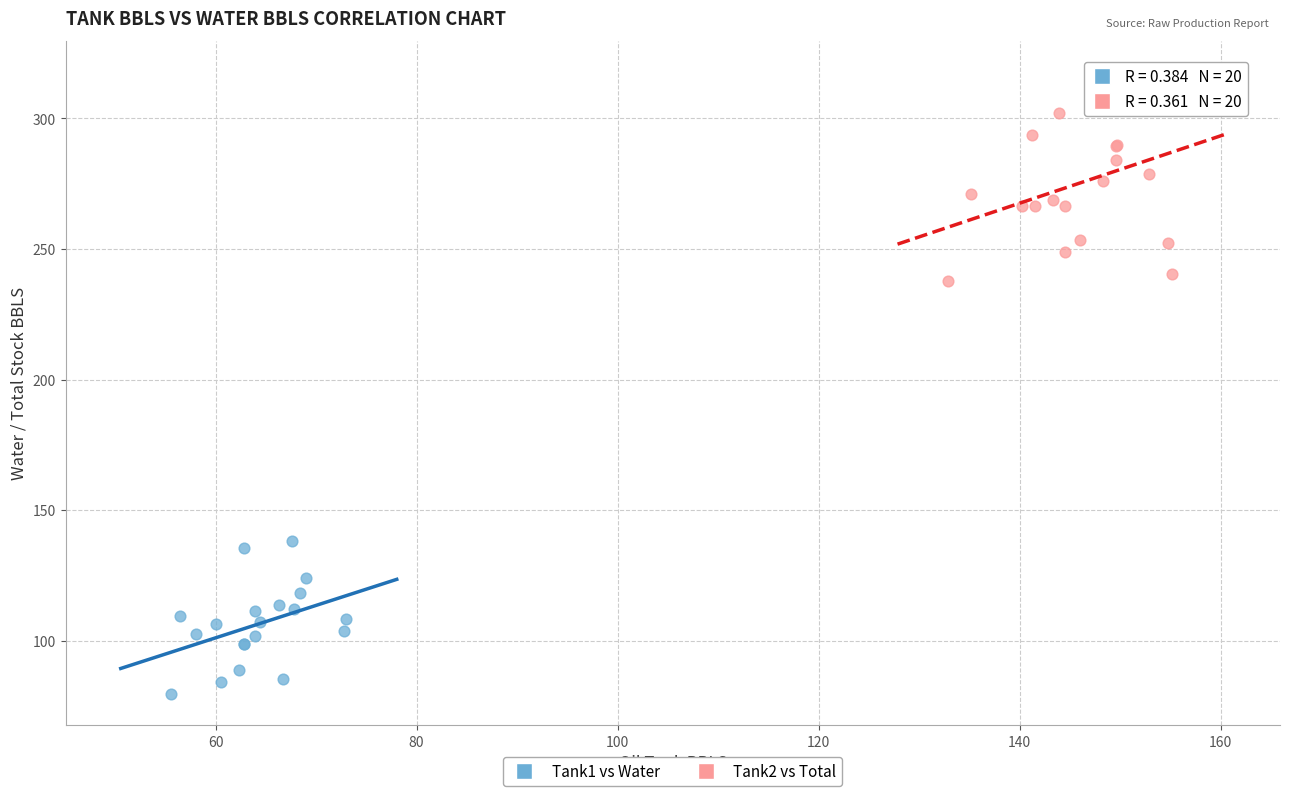

Which series reaches the maximum Y coordinate?

Tank2 vs Total